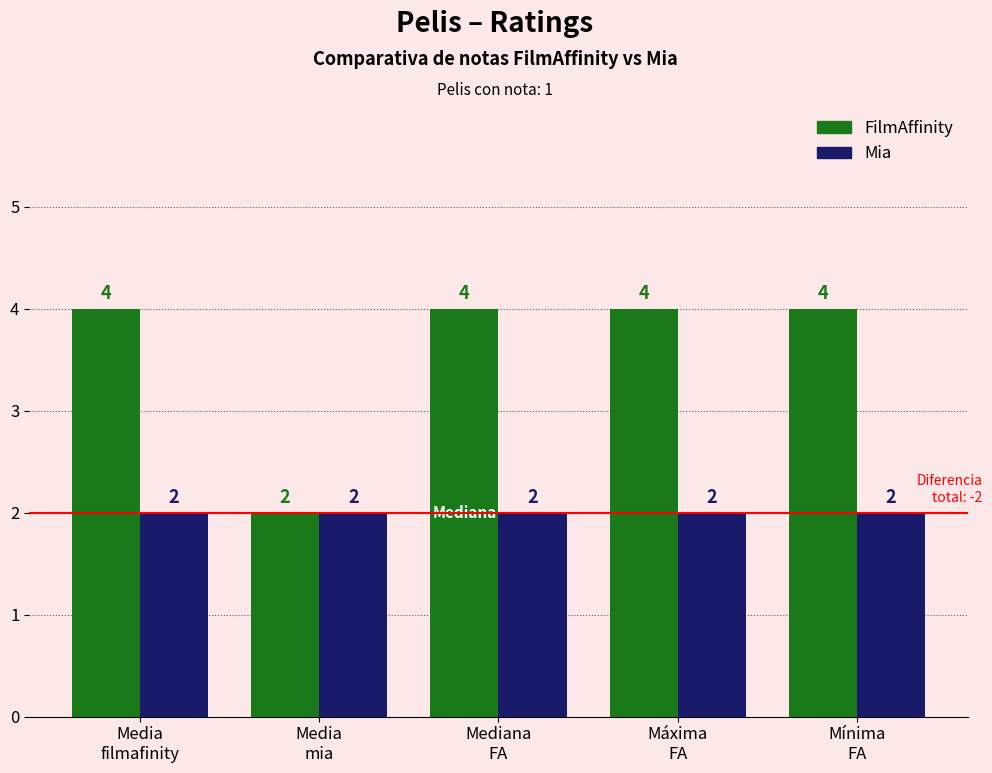

Between Media
mia and Máxima
FA, which series saw the biggest shift?

FilmAffinity